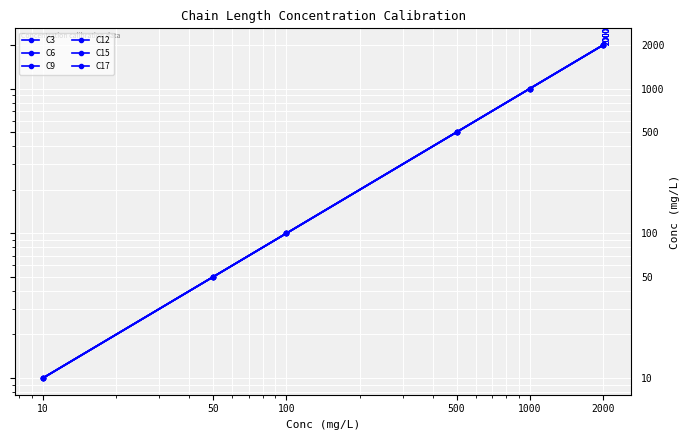

At which category is the sum across all series the highest?

2000